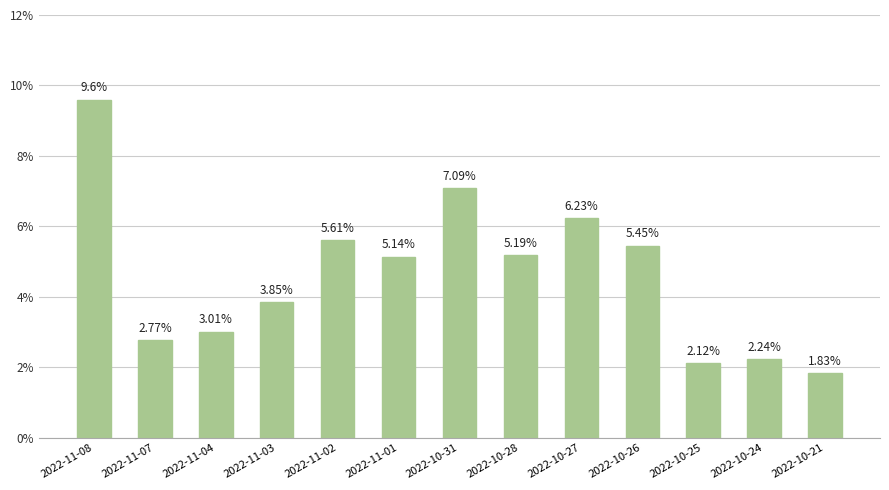

Read the value at 2022-11-02.

5.6